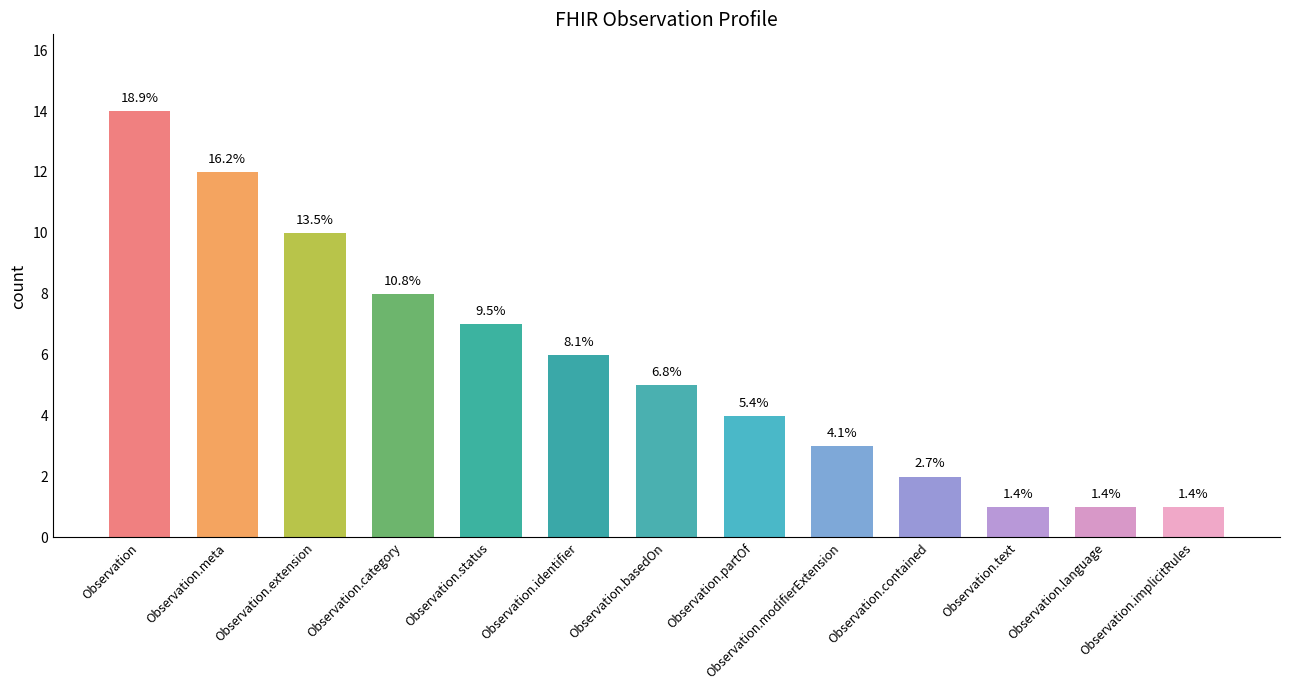

What is the smallest value displayed?

1